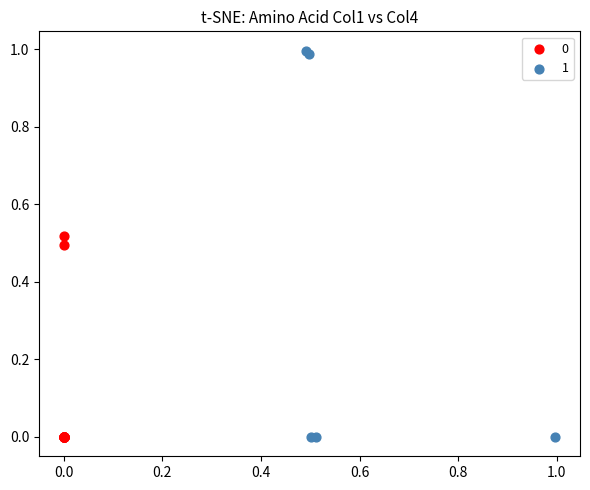

Which series reaches the maximum Y coordinate?

1